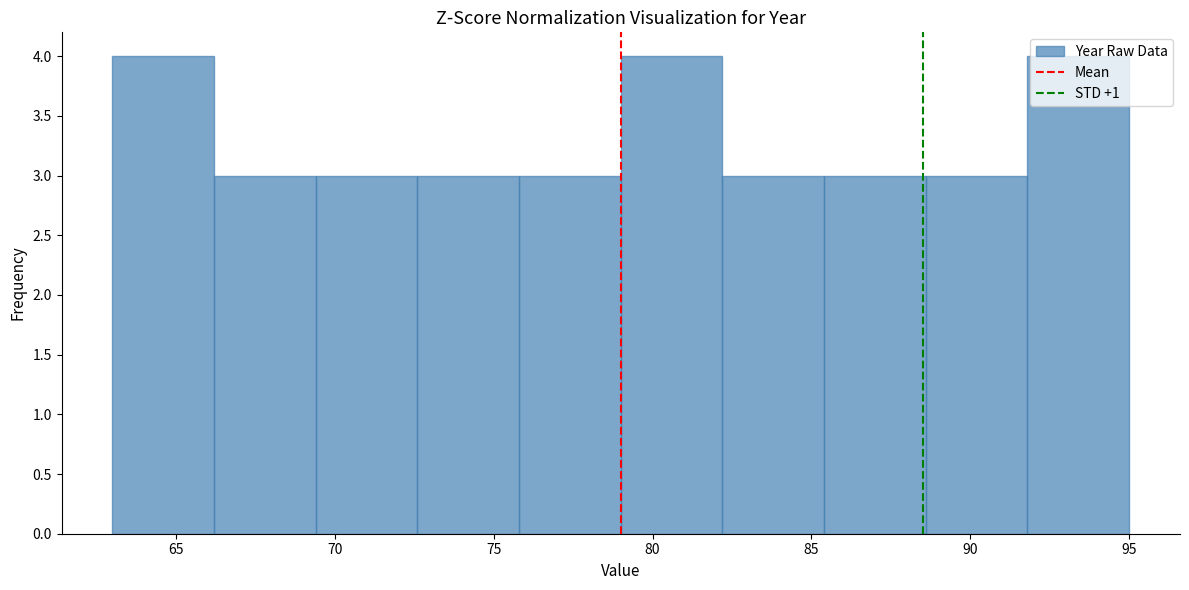

Reading left to right, list every bar in this chart as the range it spans on the x-axis followed by its height. Neither the bar edges nor the heights are printed on the chart, so give them approximately, as read against the axes.

63.0 to 66.2: 4
66.2 to 69.4: 3
69.4 to 72.6: 3
72.6 to 75.8: 3
75.8 to 79.0: 3
79.0 to 82.2: 4
82.2 to 85.4: 3
85.4 to 88.6: 3
88.6 to 91.8: 3
91.8 to 95.0: 4